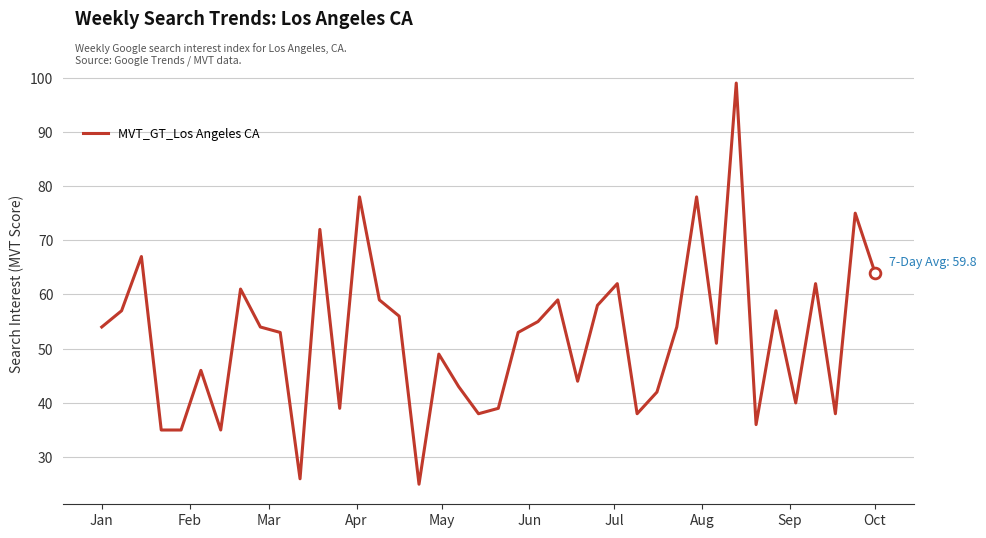

What is the minimum value shown in the chart?

25